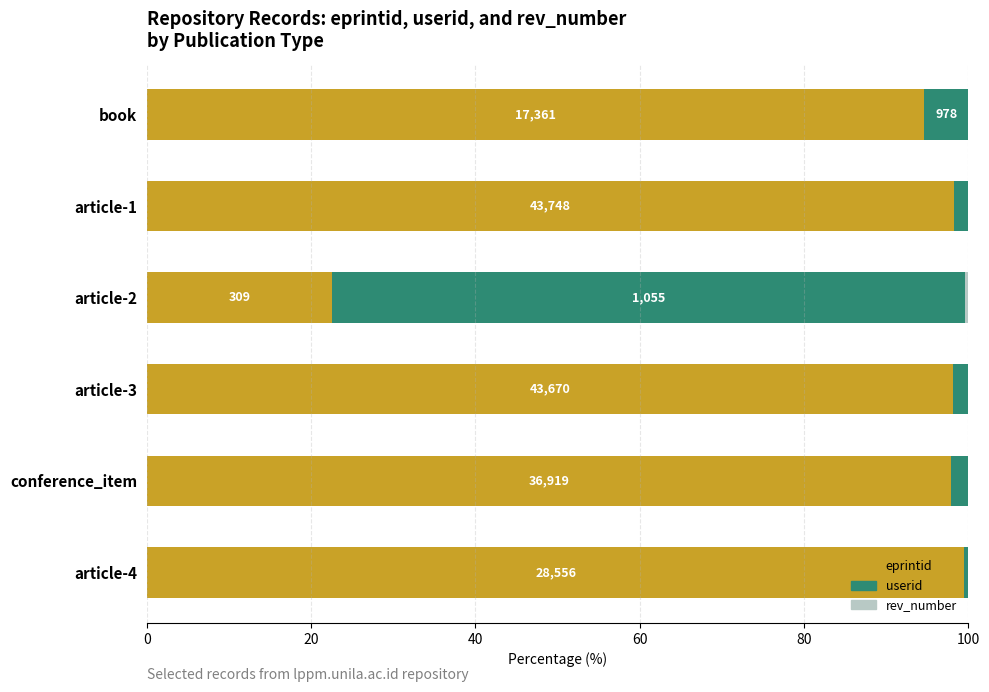

True or false: eprintid has a value of 99.5 at article-4.

True